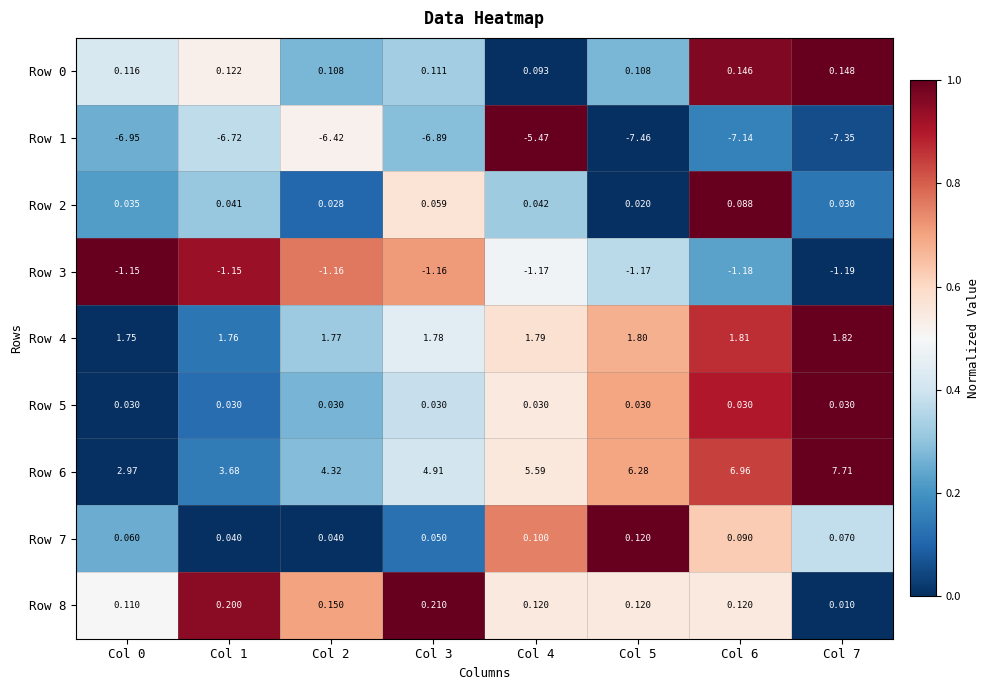

Is the value of Row 7 at Col 1 greater than the value of Row 6 at Col 1?

No